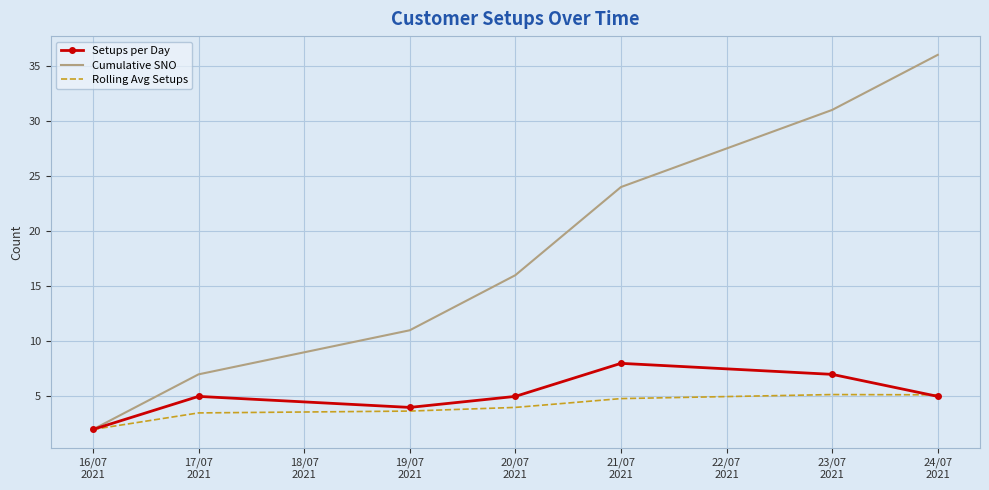

What is the difference between the maximum and minimum values in the Setups per Day series?

6.0